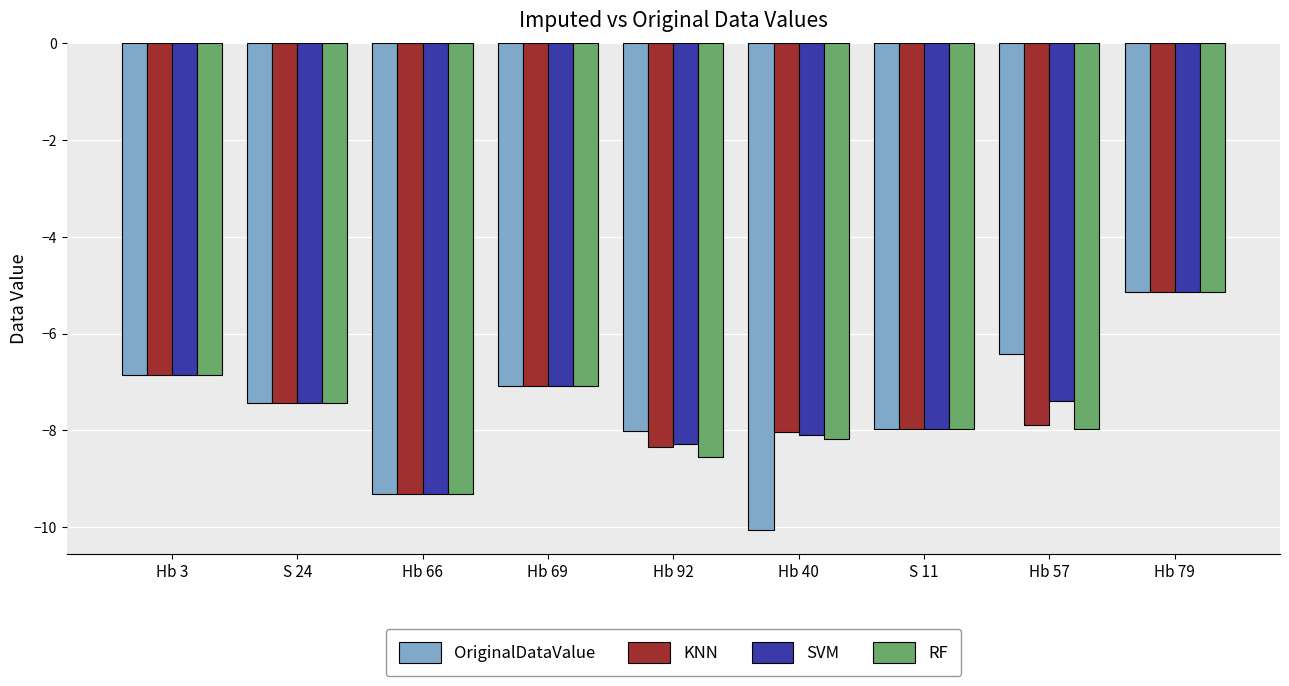

At which category is the sum across all series the highest?

Hb 79